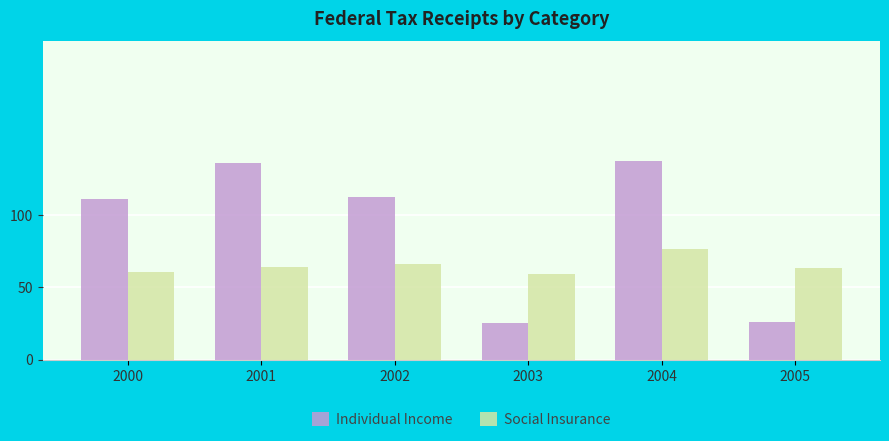

Is it true that Social Insurance equals 38.5 at 2001?

False